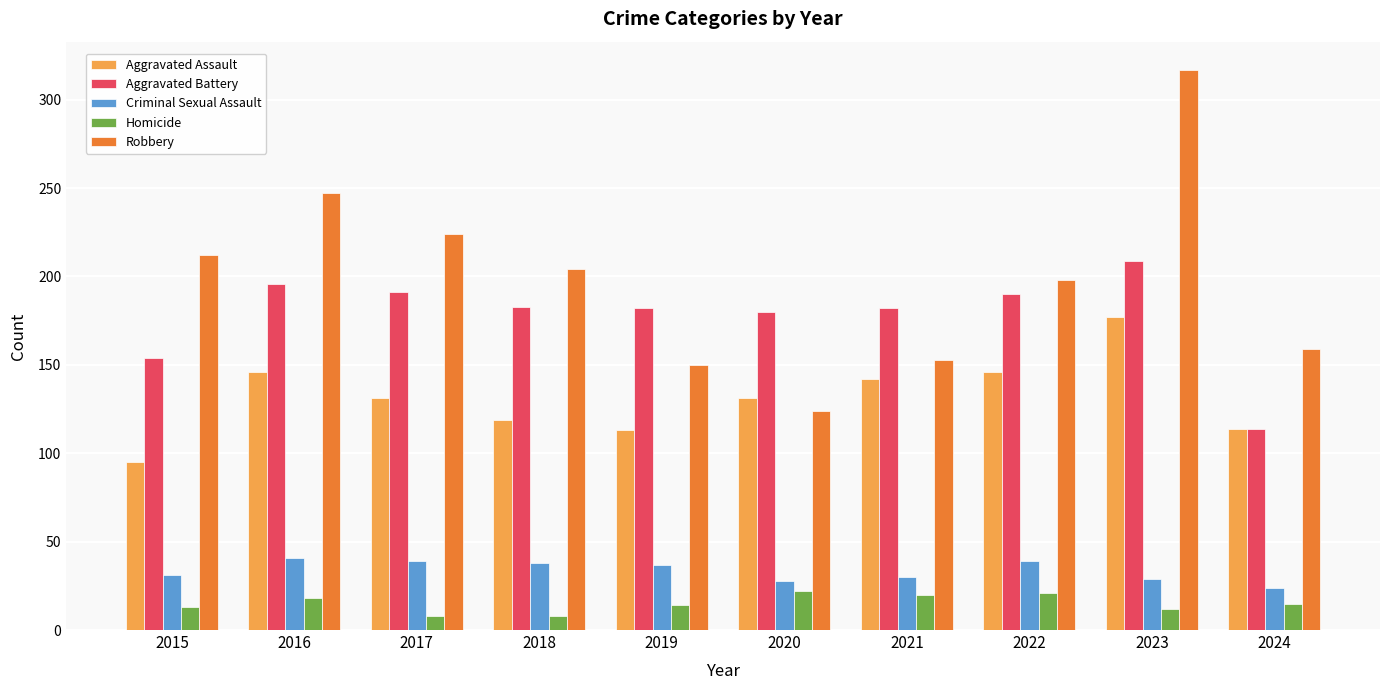

Does the chart contain stacked bars?

No